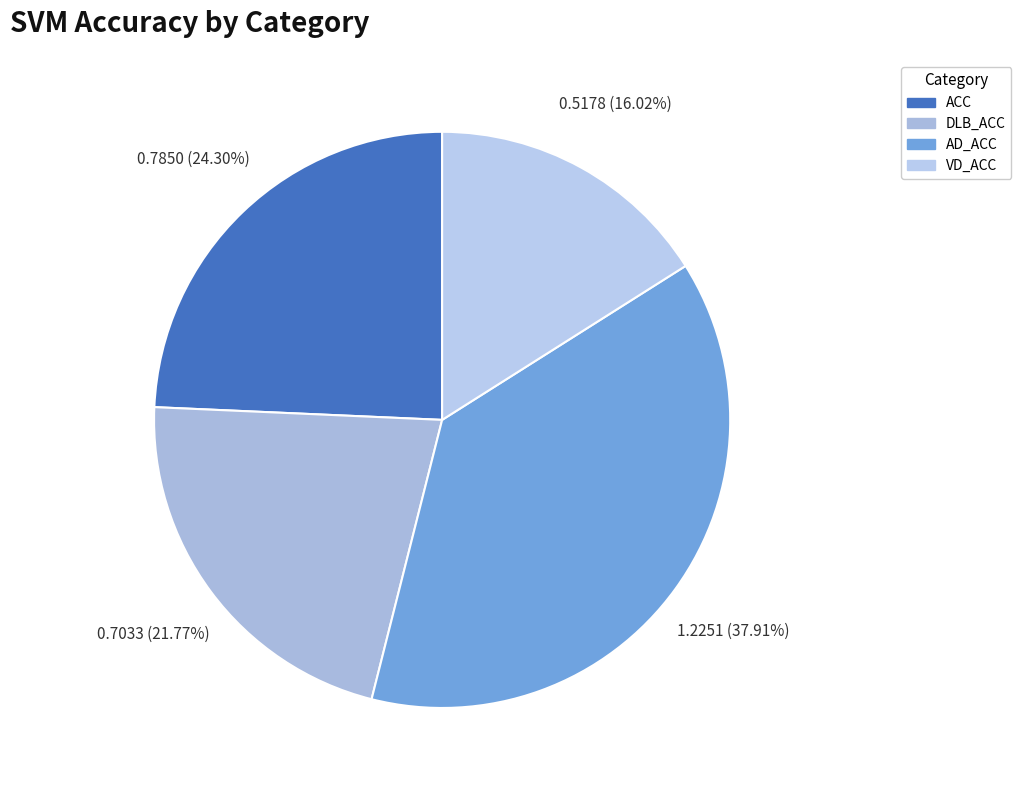

What percentage is the DLB_ACC slice, to the nearest percent?

22%